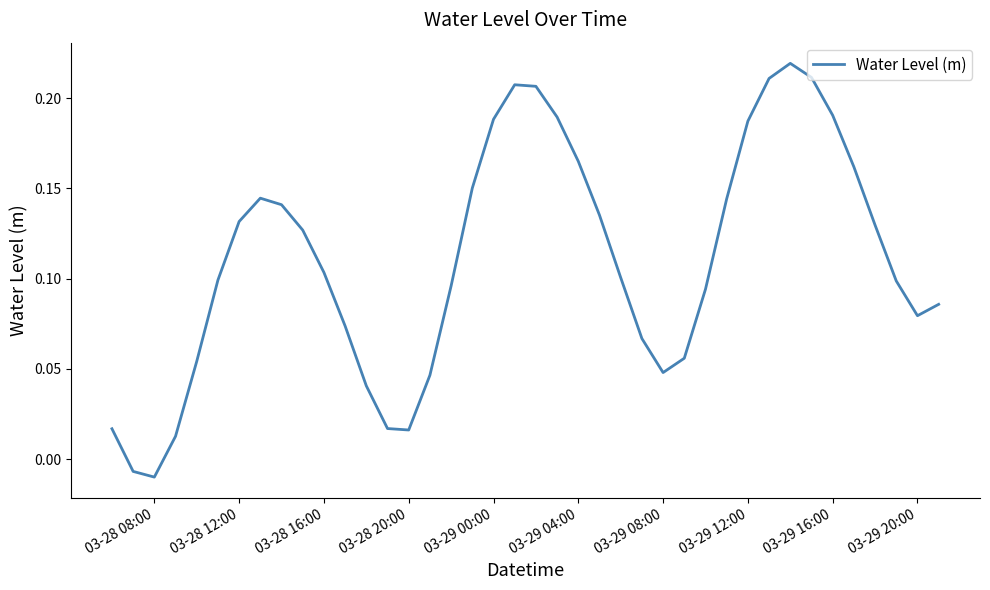

What is the greatest value displayed?

0.2